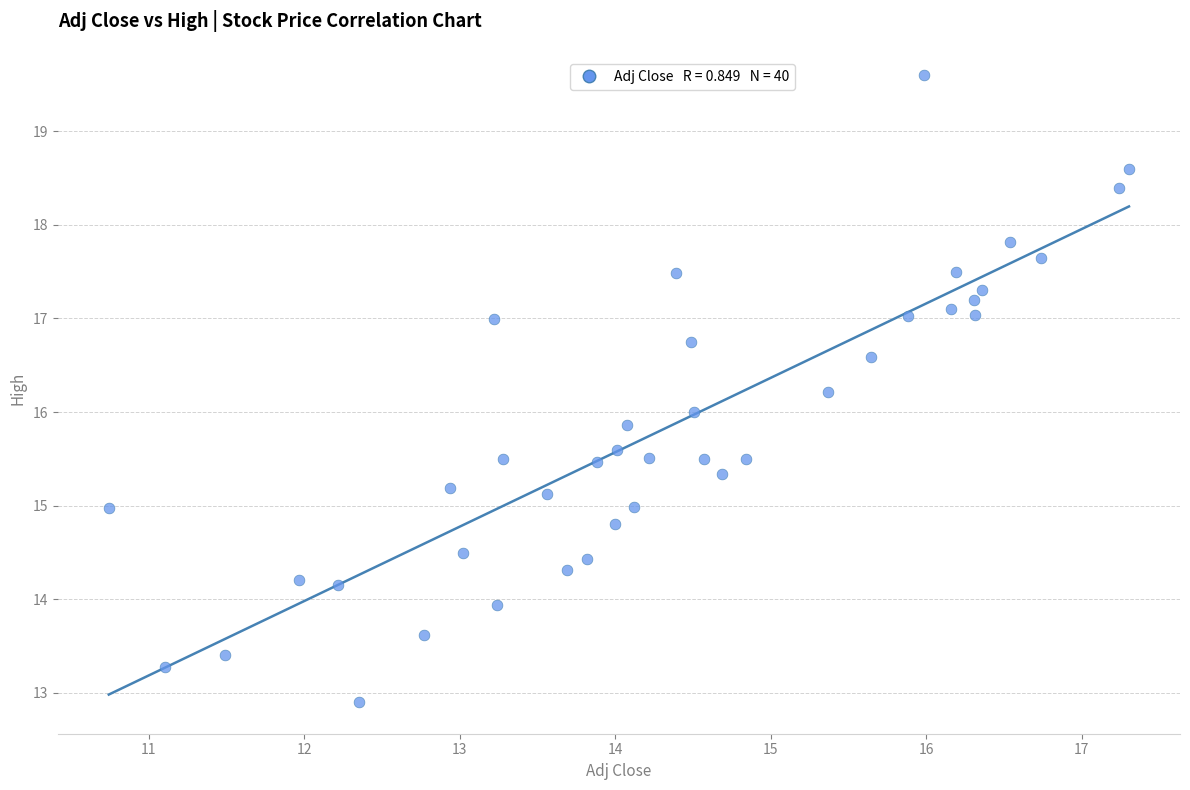

What is the range of X values (max minus min)?

6.6